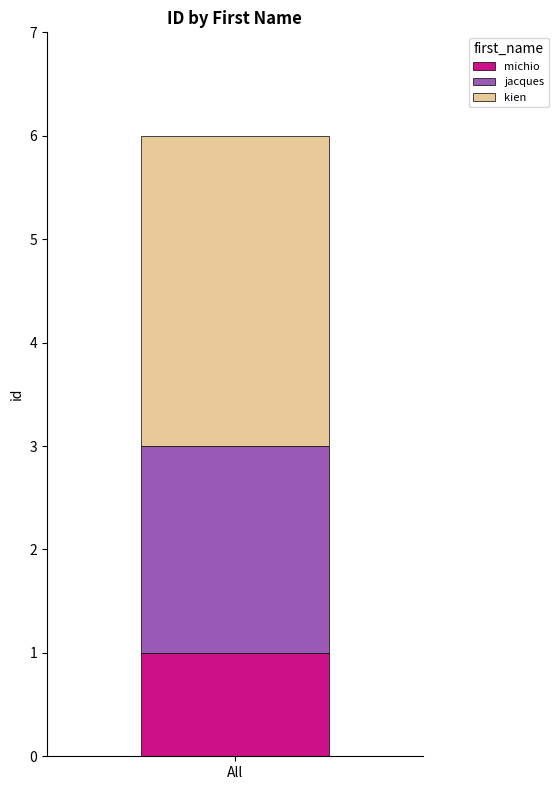

Does the chart contain any negative values?

No